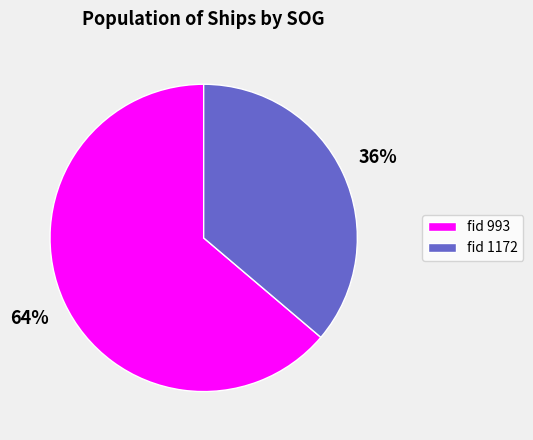

Is the sum of fid 1172 and fid 993 greater than half?

Yes